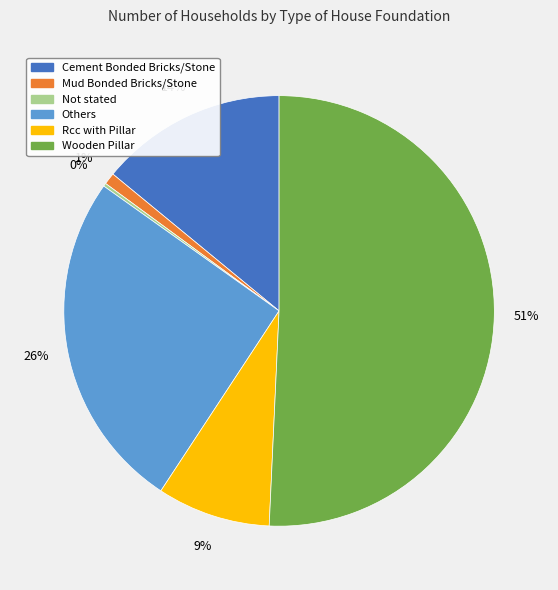

Which slice is the largest?

Wooden Pillar